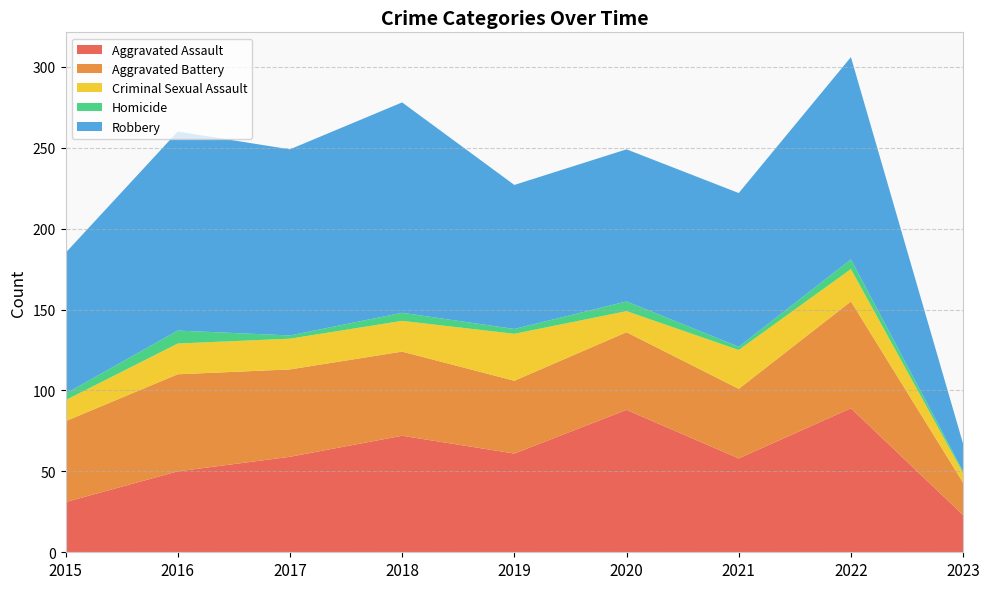

Reading left to right, extract all data points from this chart.

Aggravated Assault: 31	50	59	72	61	88	58	89	23
Aggravated Battery: 50	60	54	52	45	48	43	66	20
Criminal Sexual Assault: 13	19	19	19	29	13	24	20	6
Homicide: 4	8	2	5	3	6	2	6	1
Robbery: 87	123	115	130	89	94	95	125	17